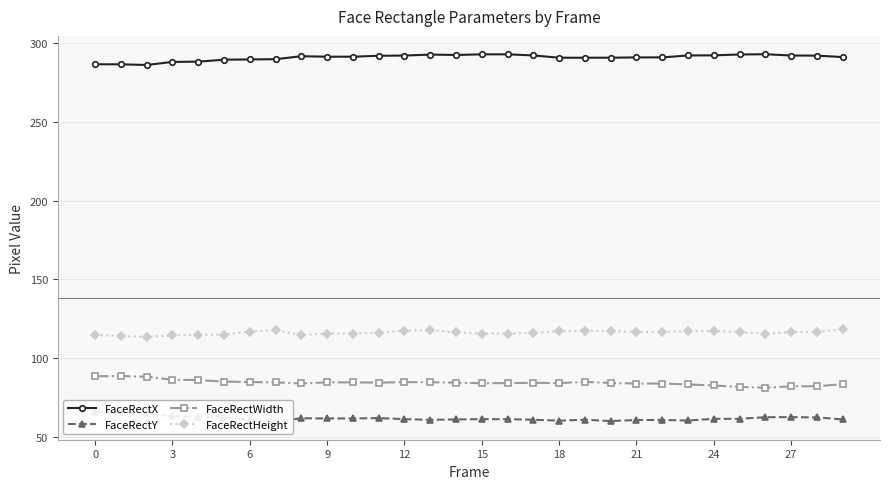

What is the minimum value for FaceRectY?

59.7